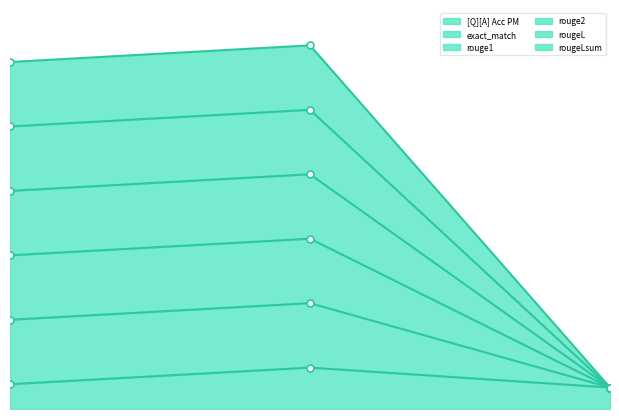

How many [Q][A] Acc PM values are between 0 and 1?

3